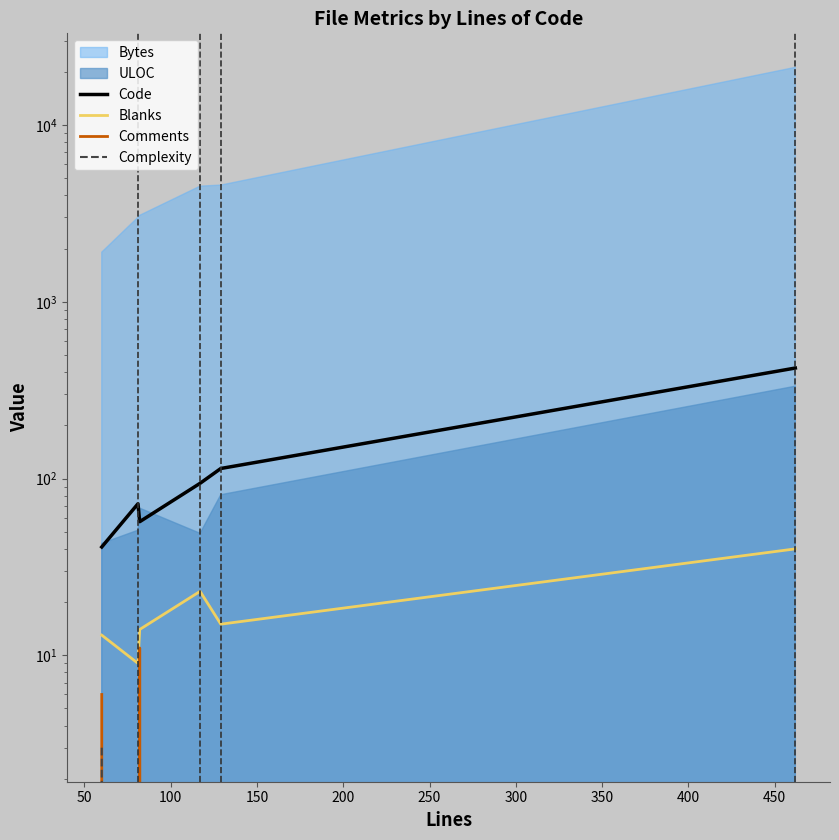

What is the sum of all Comments values?

17